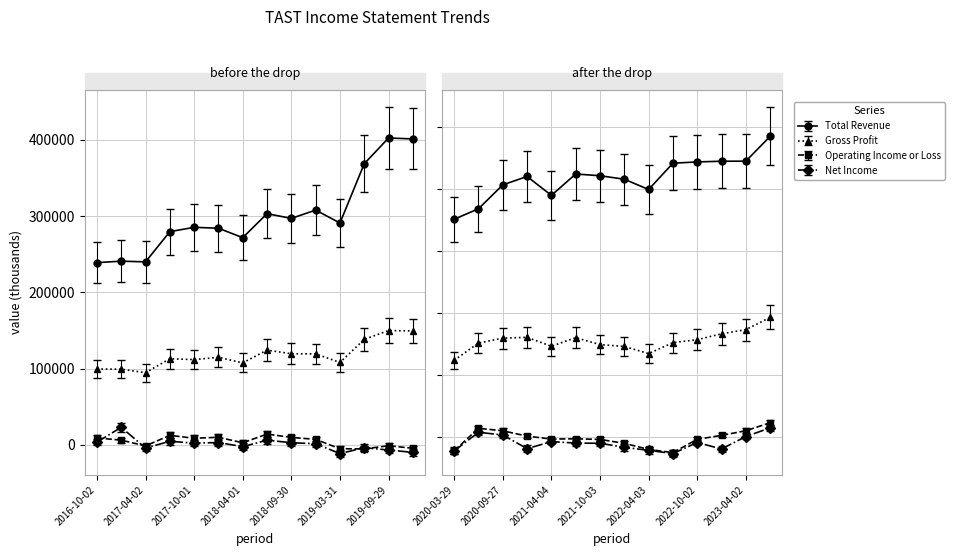

How many data points in Total Revenue are less than 290800?

7